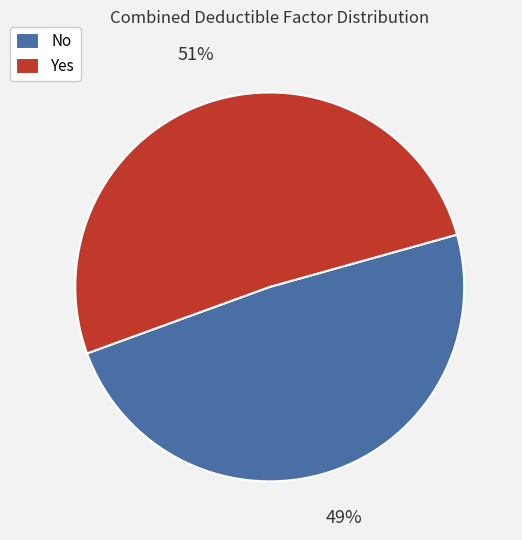

How many segments does this pie chart have?

2